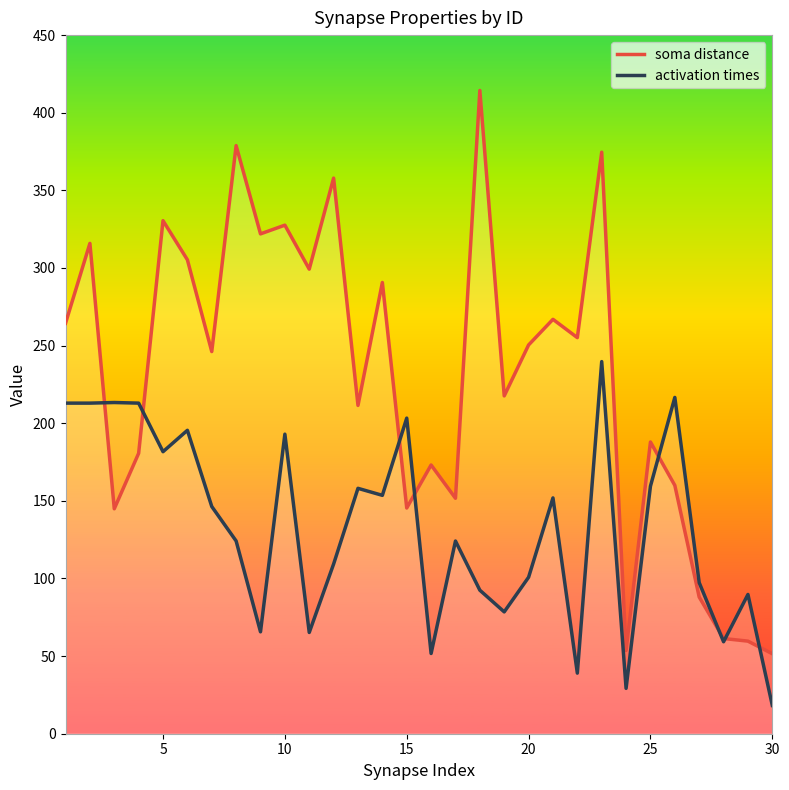

How many categories are shown in the chart?

30